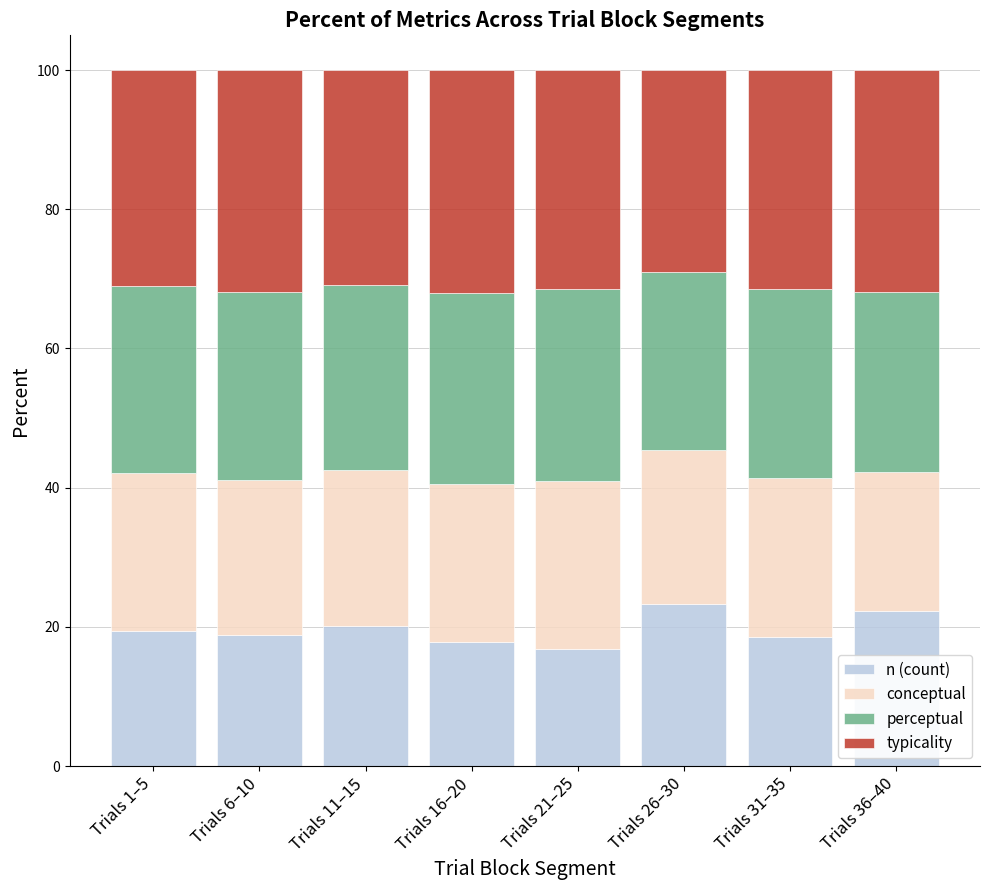

Count the number of categories in the chart.

8